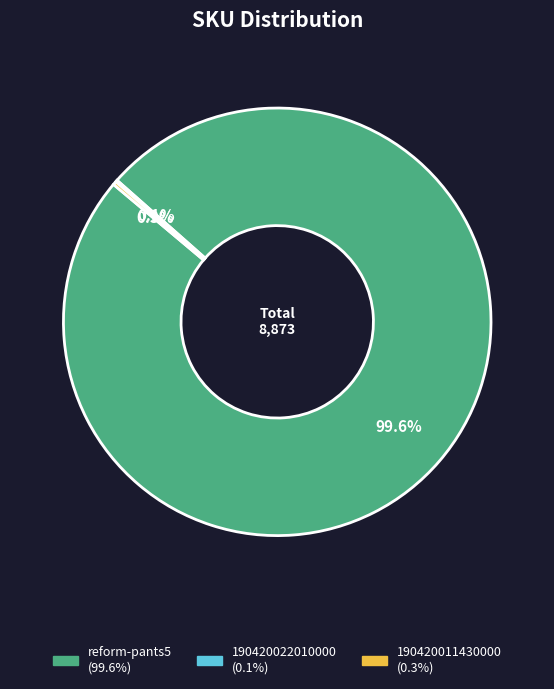

What percentage is NOT represented by reform-pants5?

0.4%